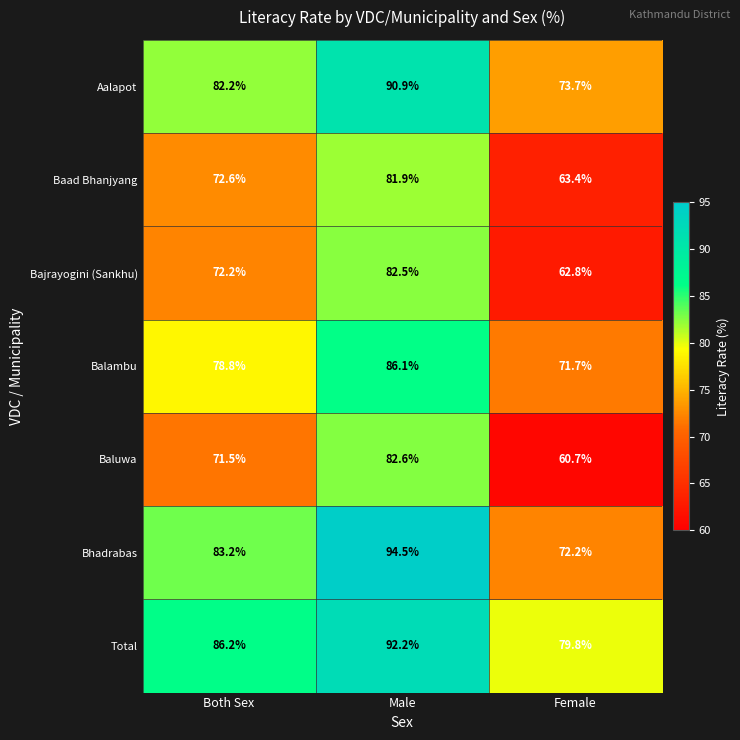

The value of Balambu at Both Sex is 78.8. True or false?

True